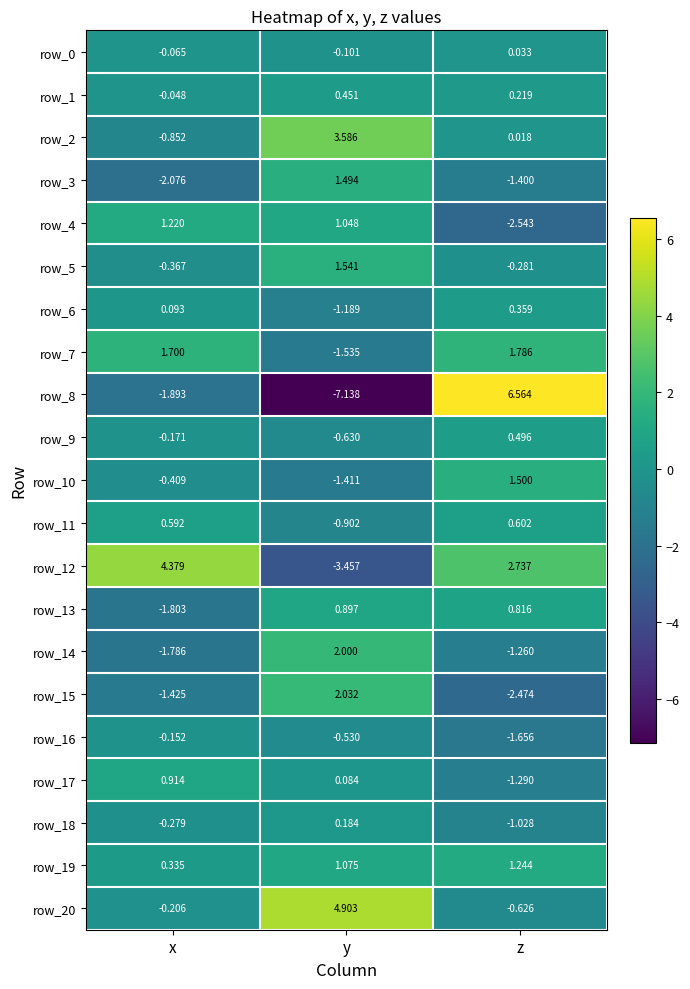

Is it true that row_7 equals -2.4 at y?

False